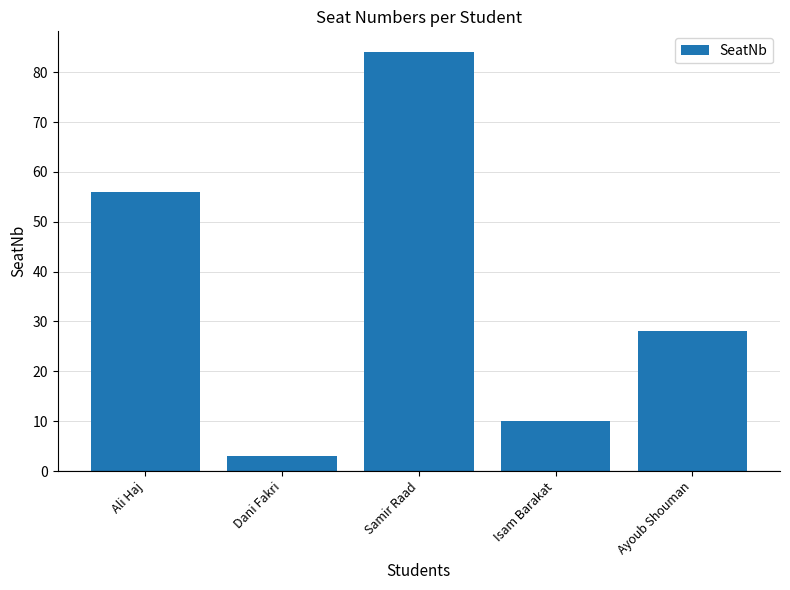

Does the chart contain any negative values?

No